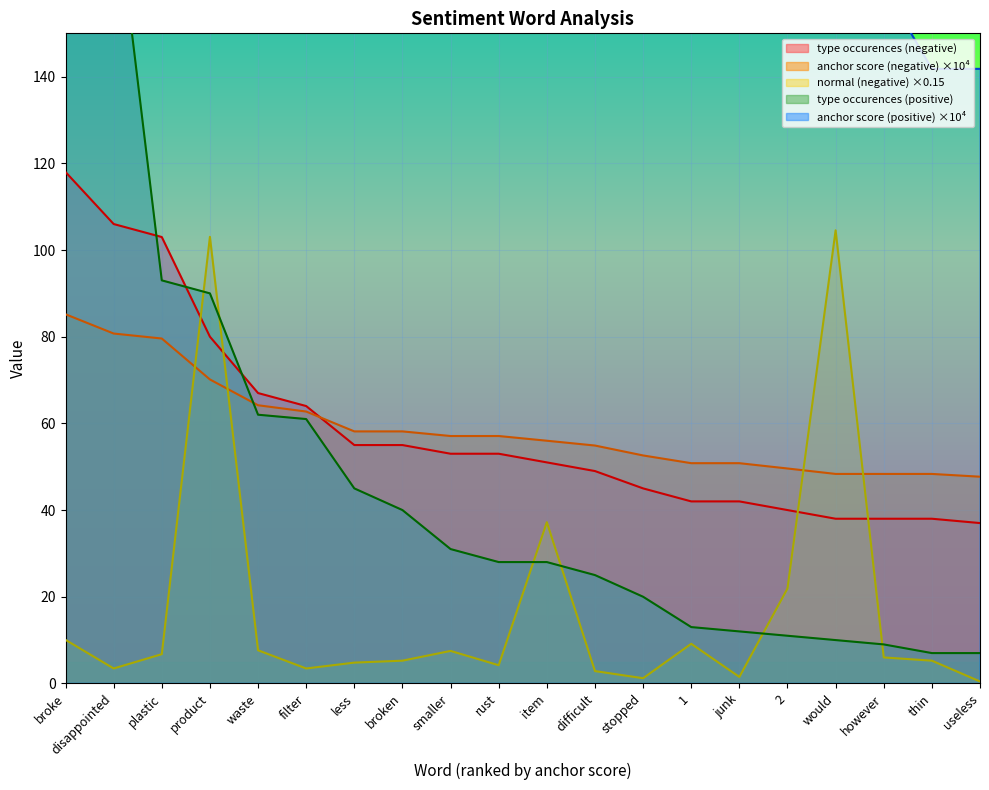

At which label is normal (negative) closest to 52?

item